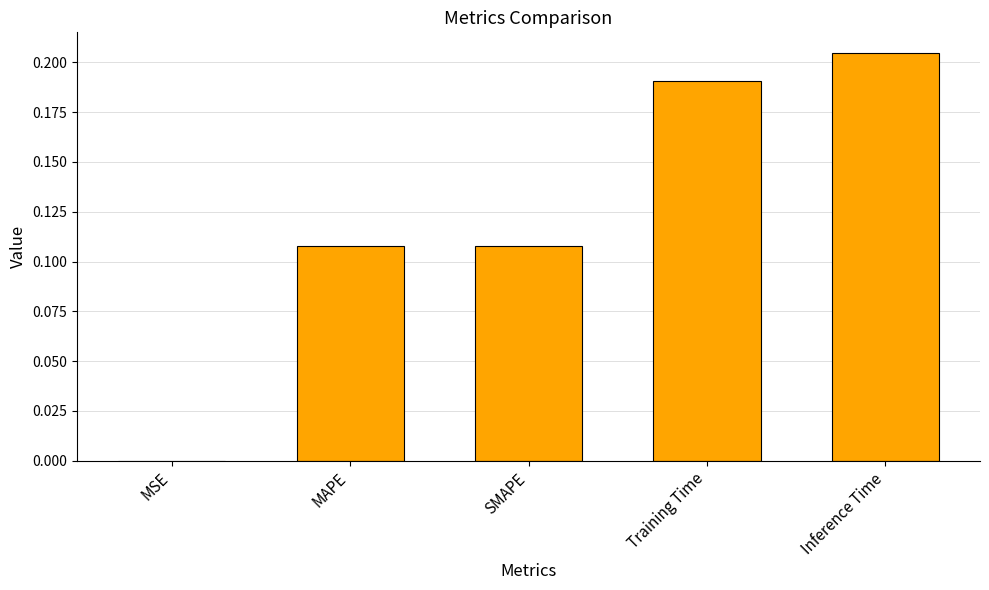

Which label corresponds to the largest value in the chart?

Inference Time